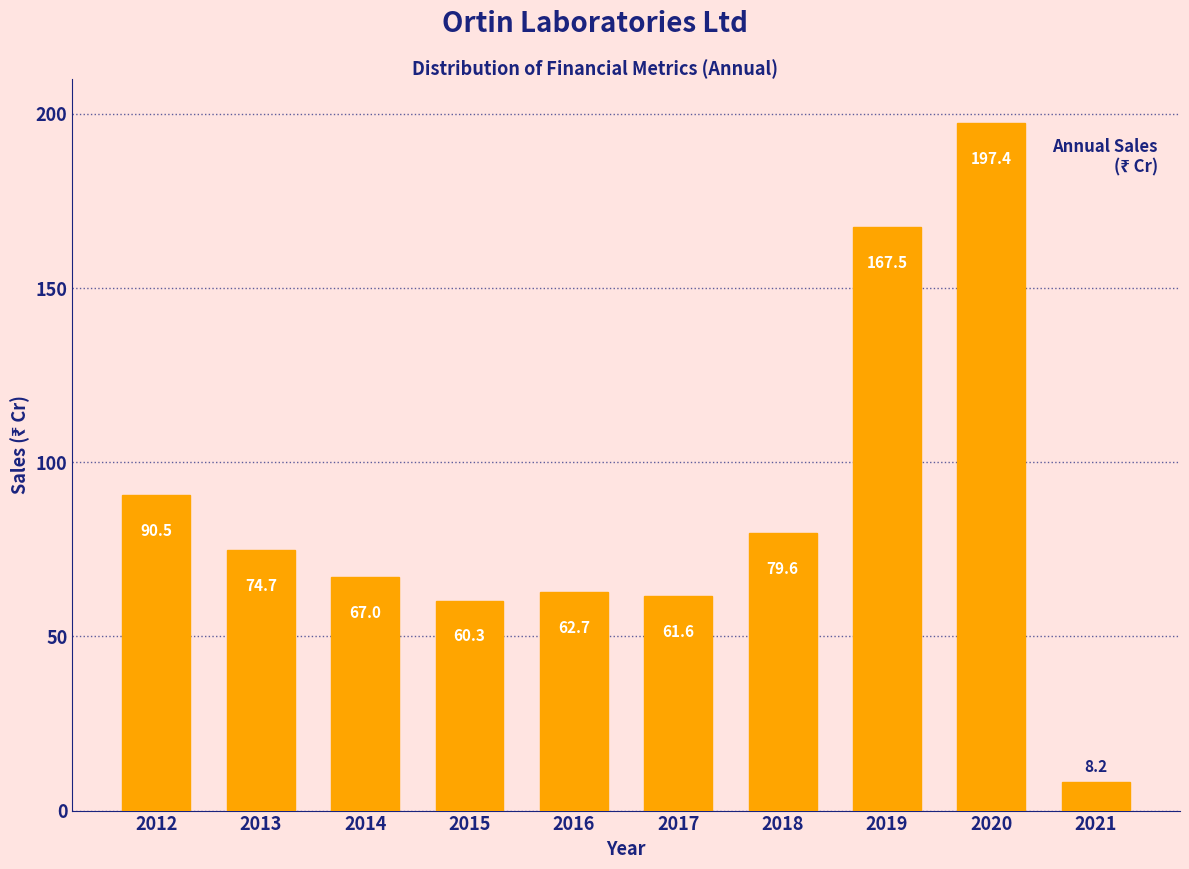

Reading left to right, list all the values displayed in this chart.

2012=90.5	2013=74.7	2014=67.0	2015=60.3	2016=62.7	2017=61.6	2018=79.6	2019=167.5	2020=197.4	2021=8.2